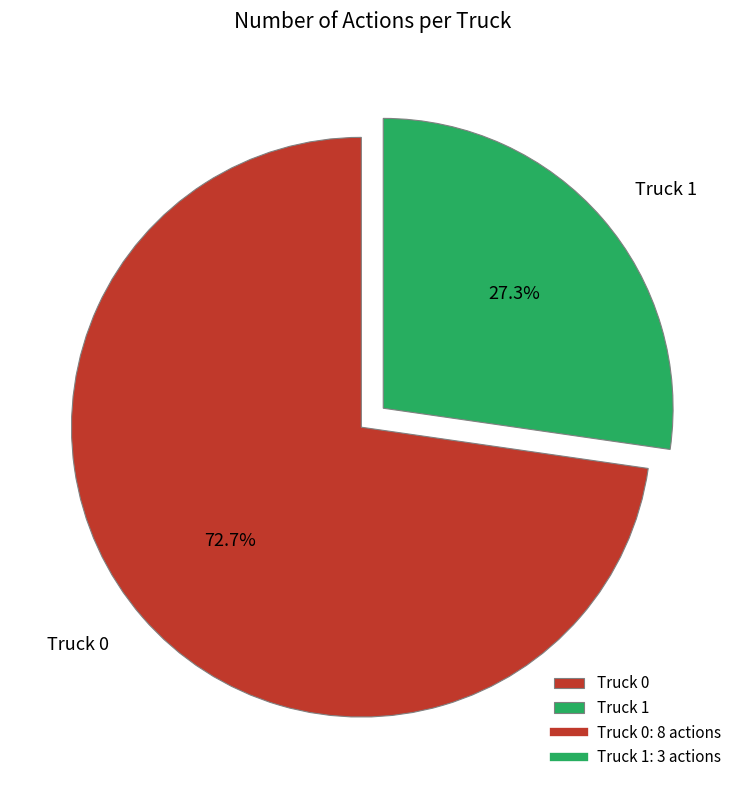

Is it true that Truck 0 is 73% of the pie?

True